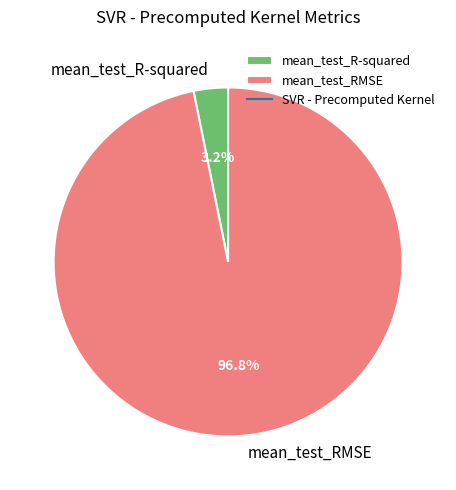

To the nearest percent, what portion does mean_test_RMSE represent?

97%